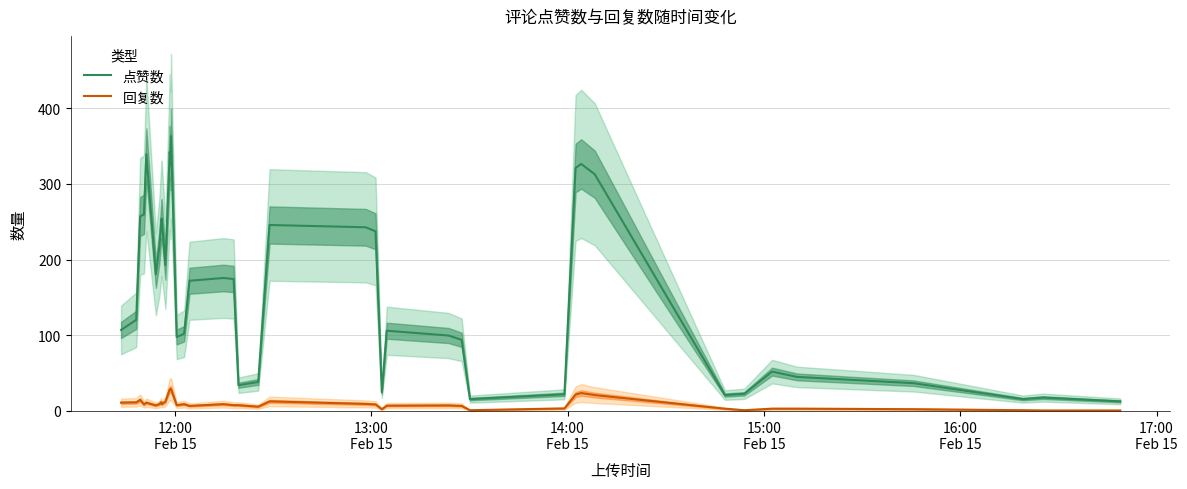

True or false: 点赞数 and 回复数 intersect in this chart.

False